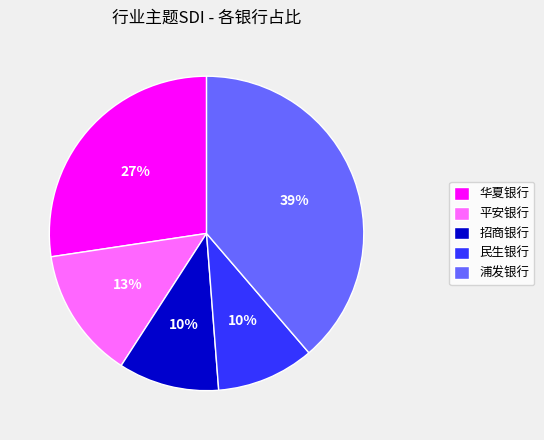

Which category has the biggest portion of the pie?

浦发银行